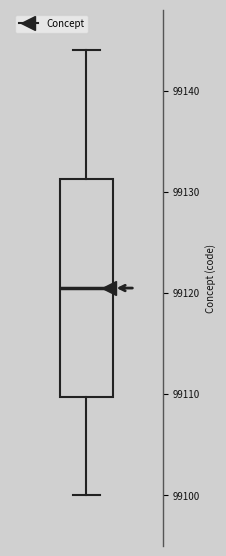

Transcribe this box plot: give where the median line is, the range the box spans, and where the two whiskers end, as read against the y-axis. The values are not printed on the chart, so give them approximately, as read against the axis.

median 99121, box 99110 to 99131, whiskers 99100 to 99144